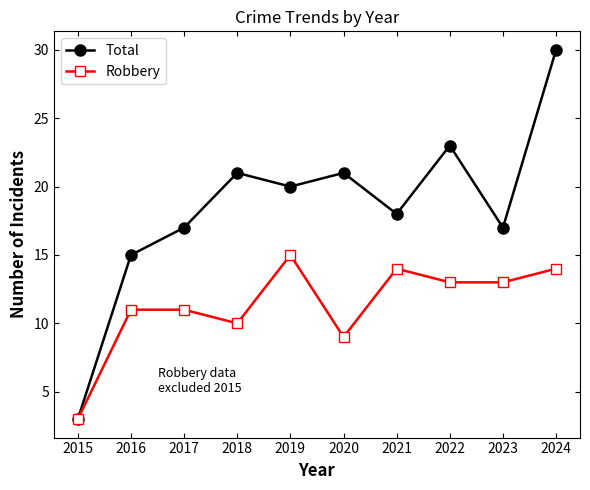

What is the sum of the Total values at 2020 and 2021?

39